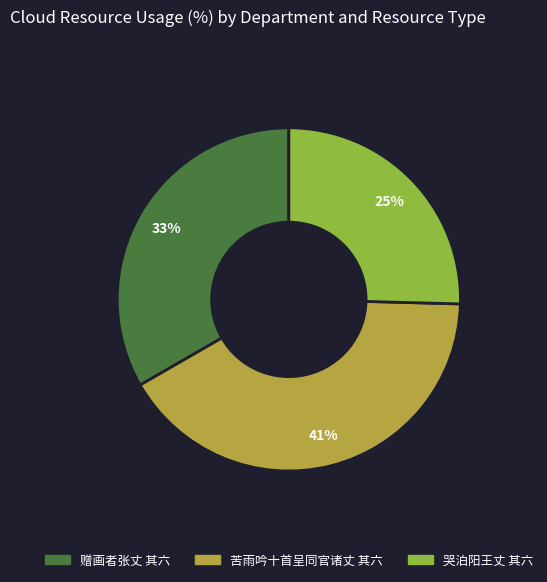

To the nearest percent, what is the average slice percentage?

33%